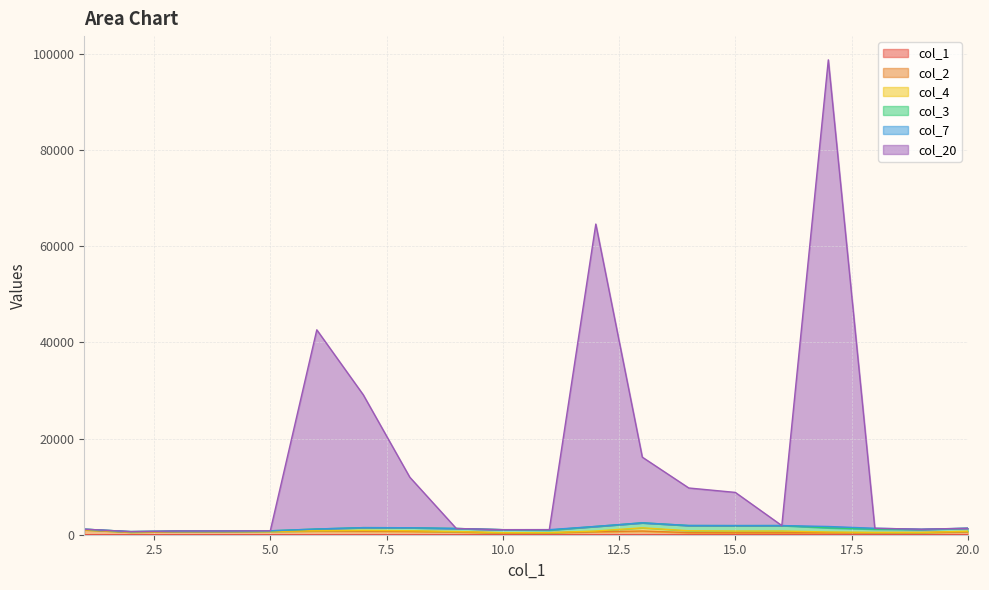

What is the sum of the col_20 values at 5 and 3?

1591